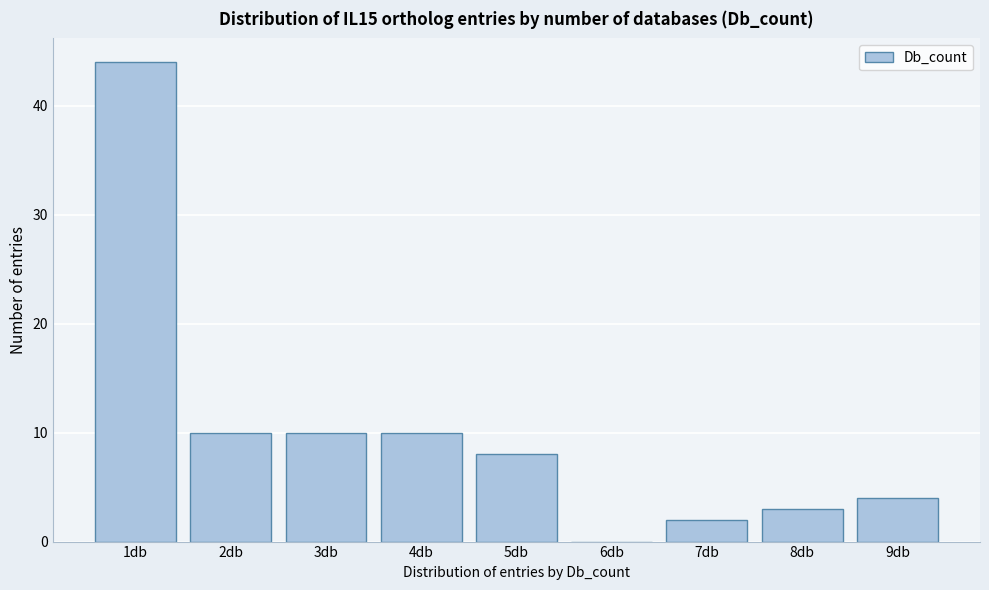

Reading right to left, transcribe all the data shown in this chart.

9db=4	8db=3	7db=2	6db=0	5db=8	4db=10	3db=10	2db=10	1db=44